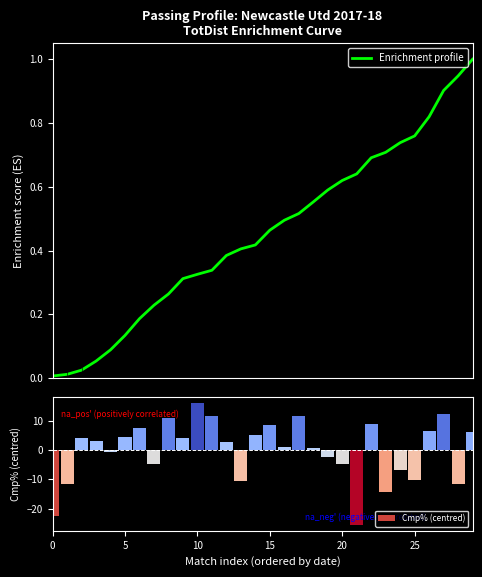

At how many categories does at least one series exceed -1?

30